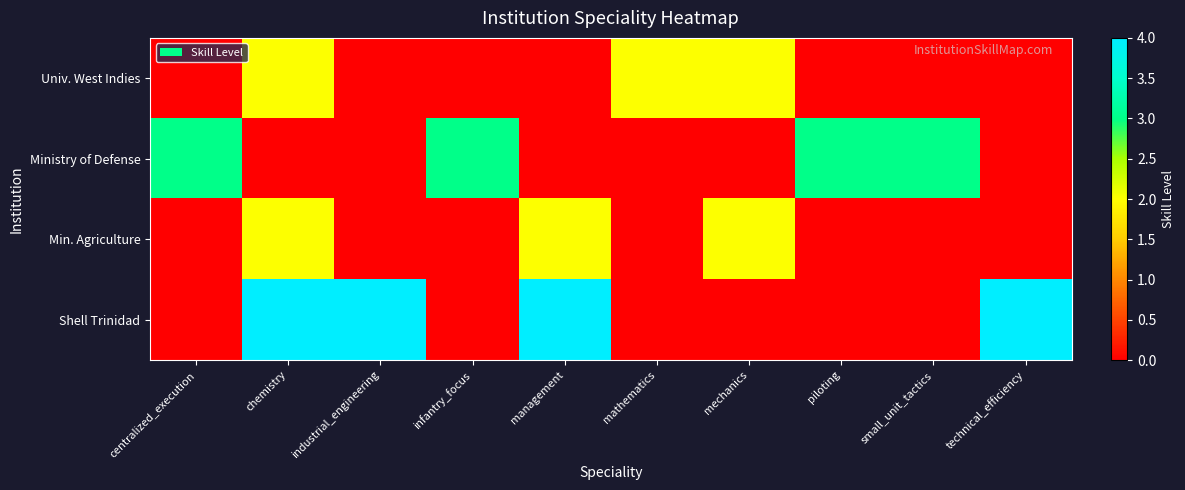

At how many categories does at least one series exceed 0?

10